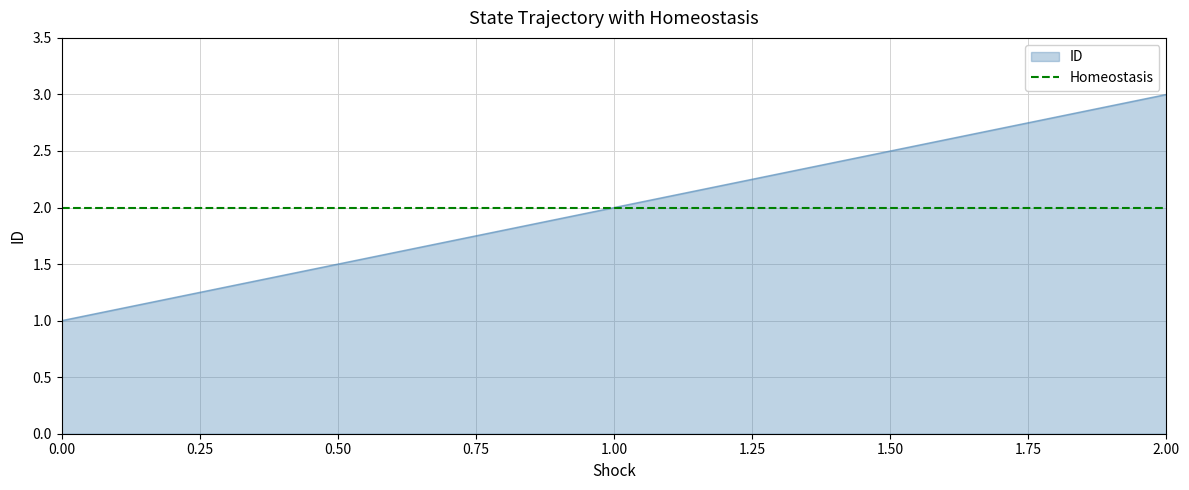

What is the value of the 2nd point from the left?

2